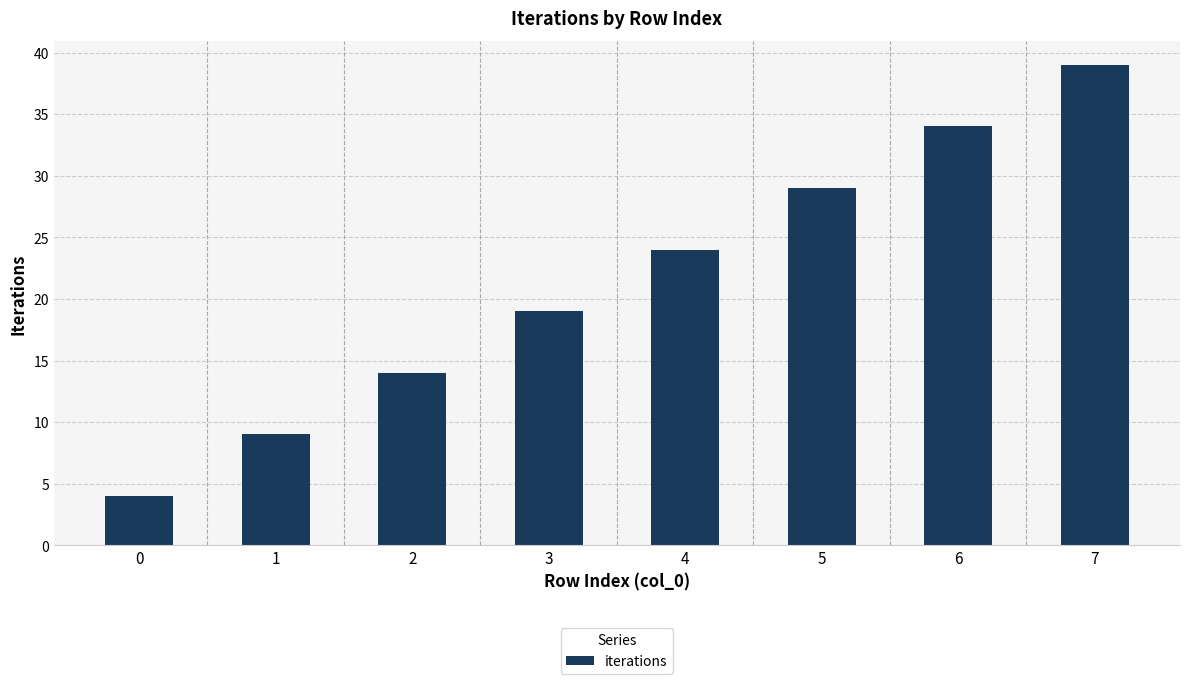

What is the change in value from 3 to 7?

+20